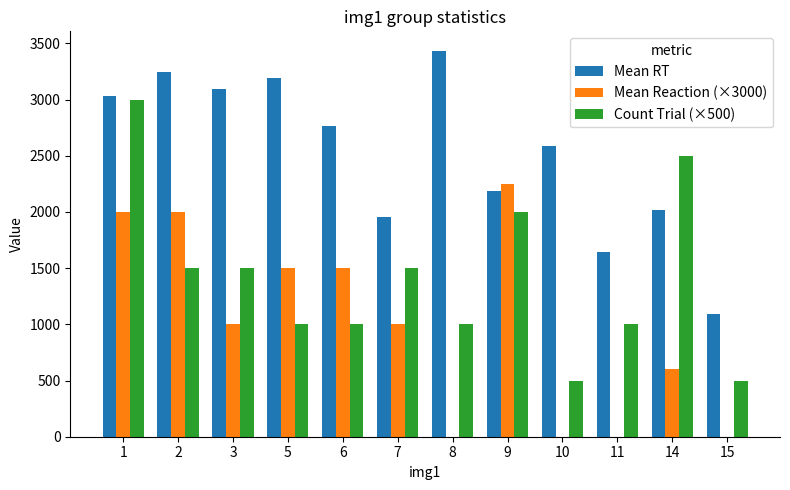

Reading left to right, list all the values displayed in this chart.

Mean RT: 3033.0	3245.2	3093.4	3191.2	2760.9	1953.5	3436.0	2186.6	2587.0	1647.3	2021.0	1096.6
Mean Reaction (×3000): 2001.0	2001.0	999.0	1500.0	1500.0	999.0	0.0	2250.0	0.0	0.0	600.0	0.0
Count Trial (×500): 3000.0	1500.0	1500.0	1000.0	1000.0	1500.0	1000.0	2000.0	500.0	1000.0	2500.0	500.0